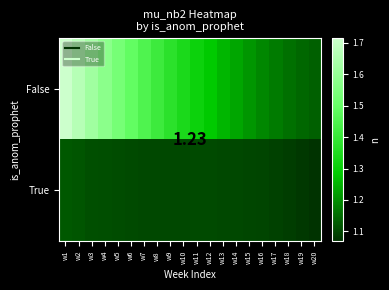

At which category is the sum across all series the highest?

w1